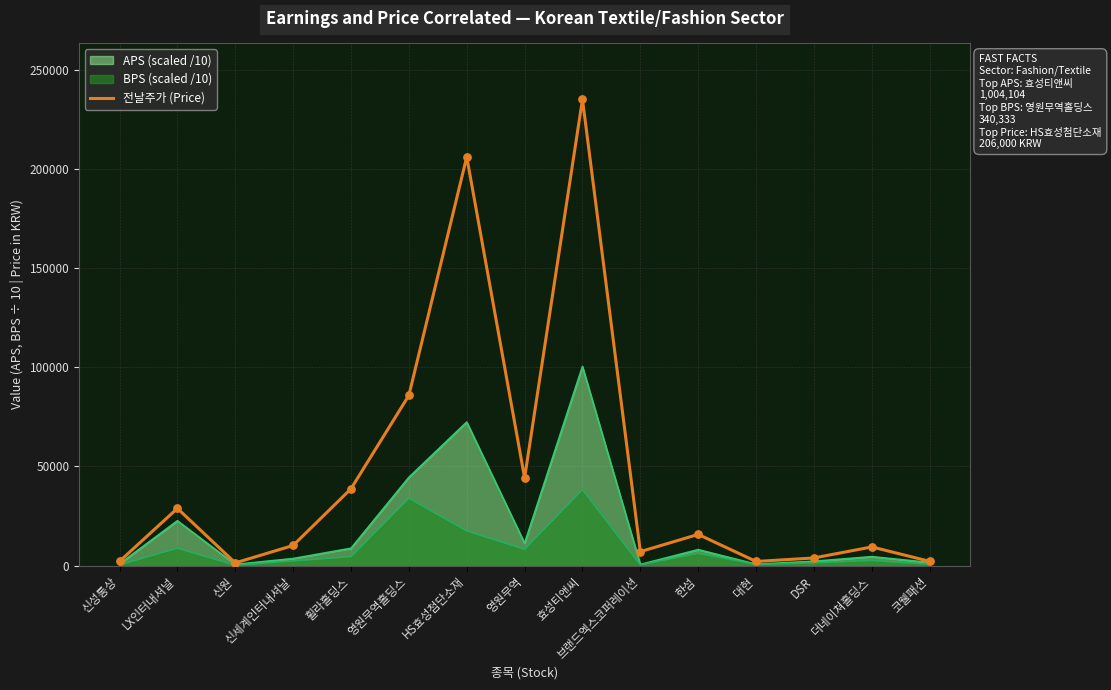

What is the change in value from 브랜드엑스코퍼레이션 to 한섬?

+8680